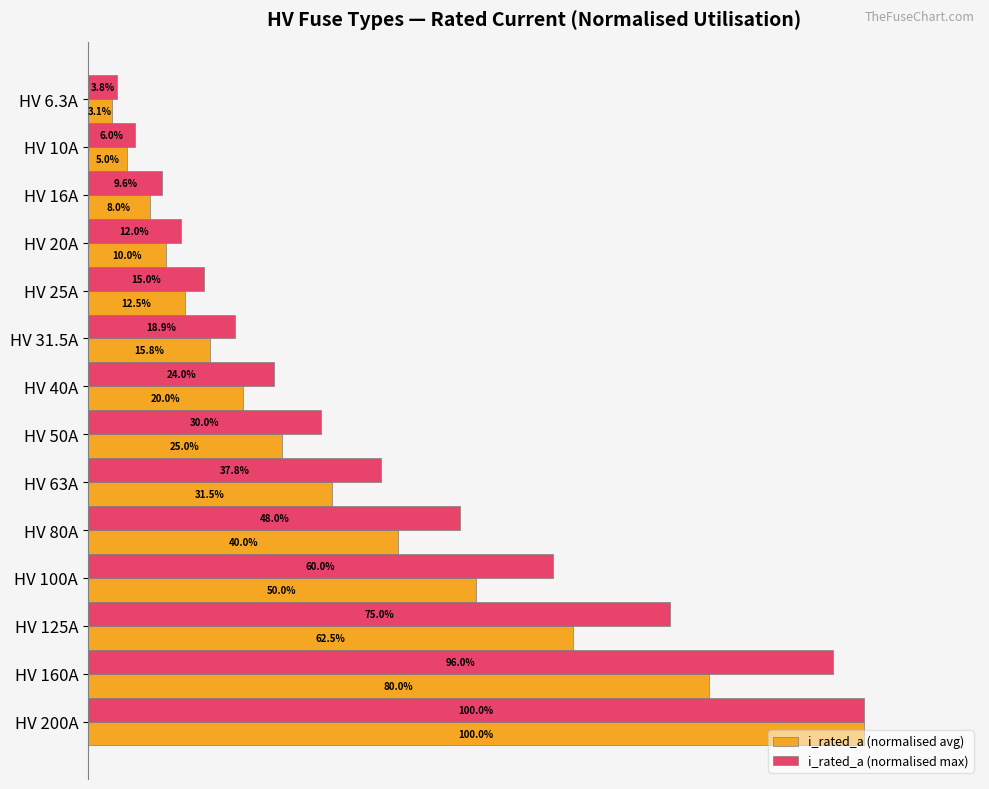

At which category is the sum across all series the highest?

HV 200A